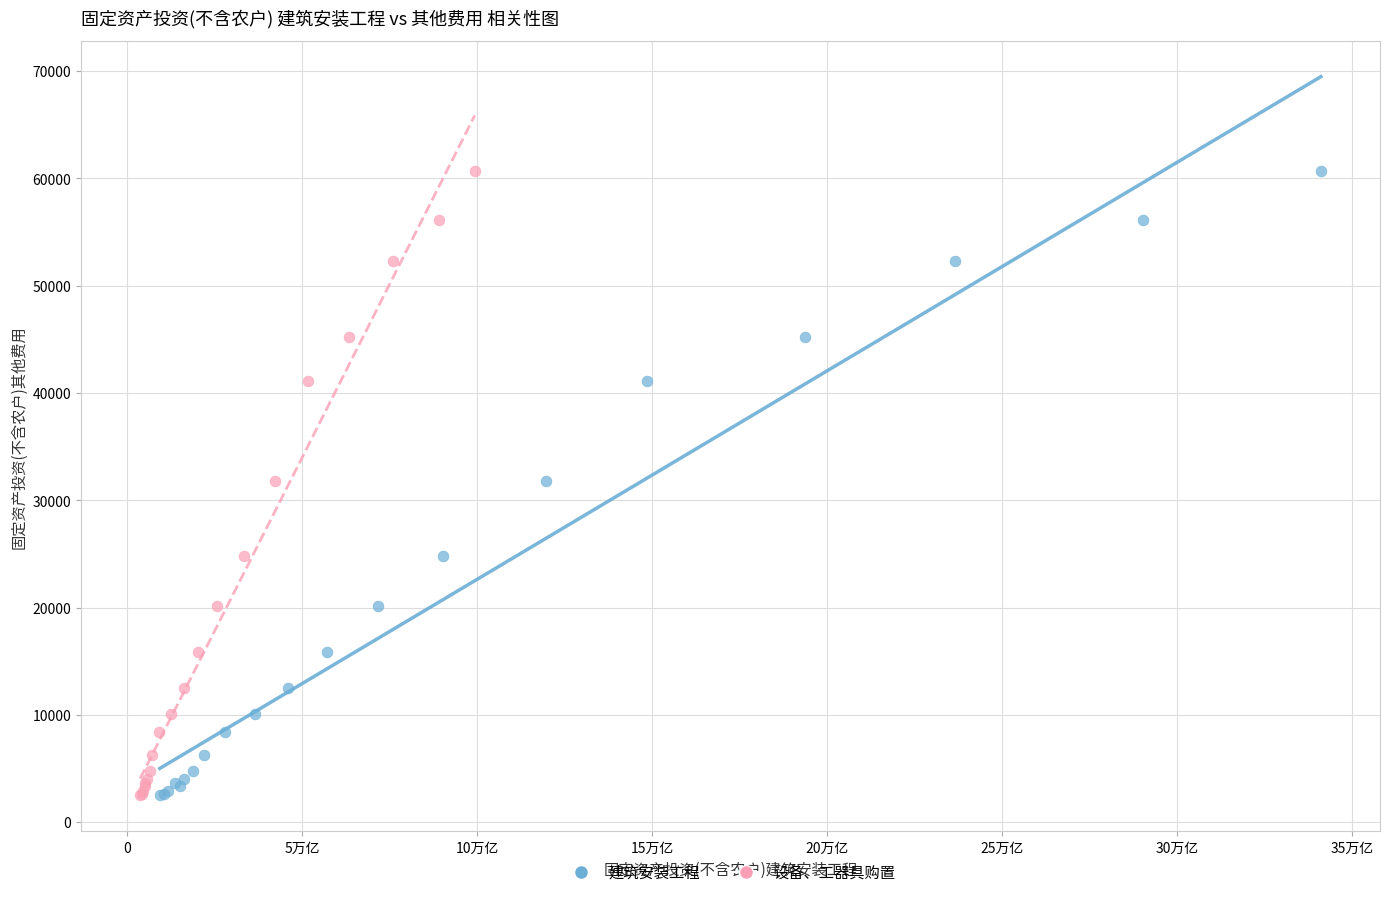

What are all the series names shown in the legend?

建筑安装工程, 设备、工器具购置